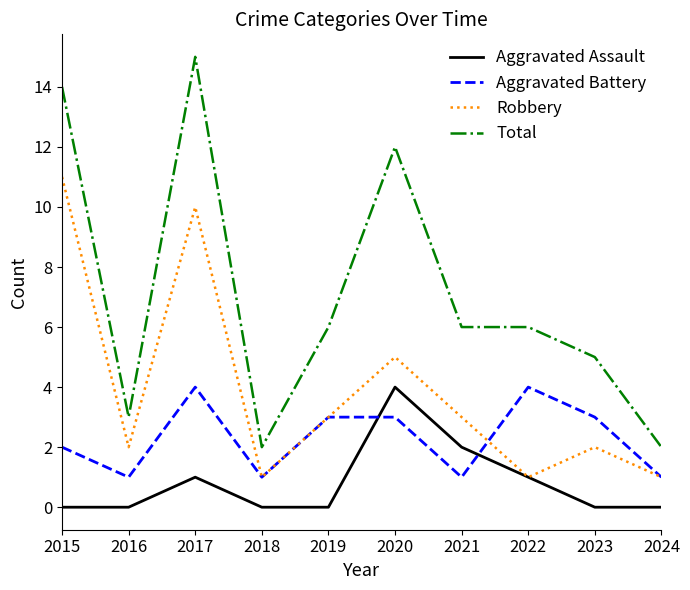

Rank the series by their average value, from lowest to highest.

Aggravated Assault, Aggravated Battery, Robbery, Total